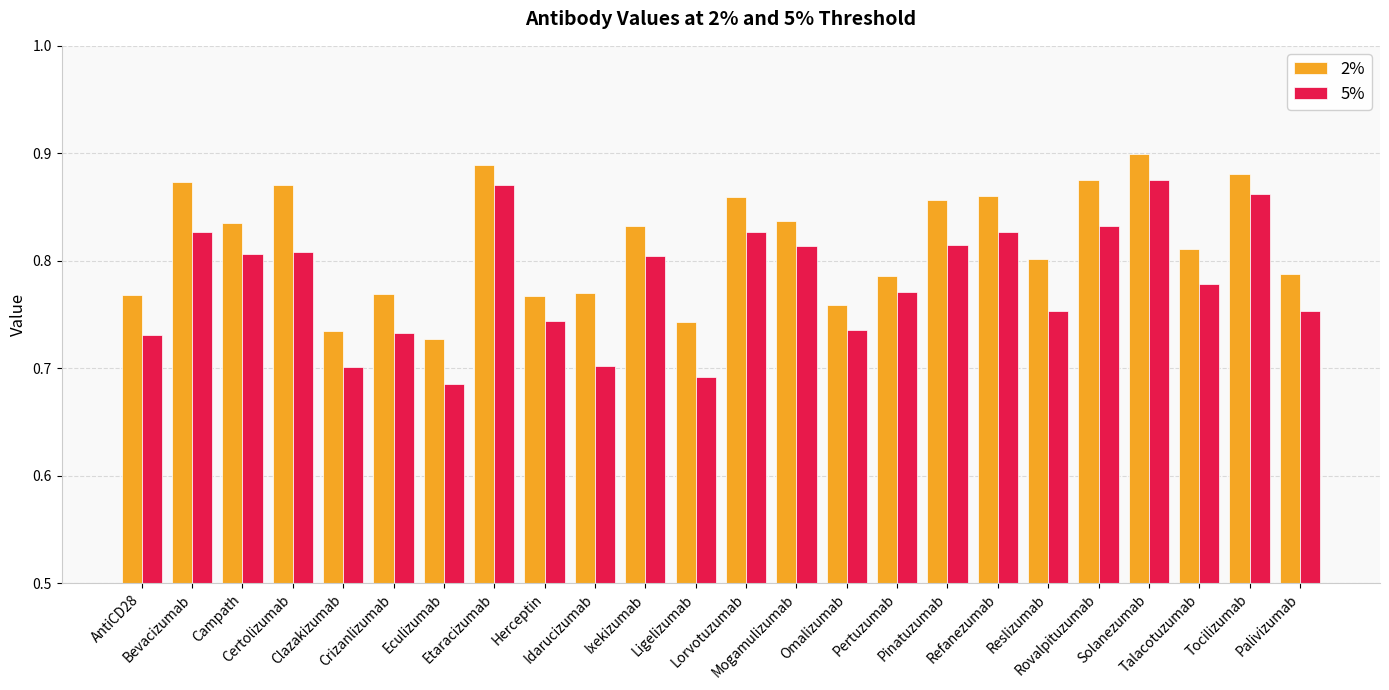

At which category is the sum across all series the highest?

Solanezumab